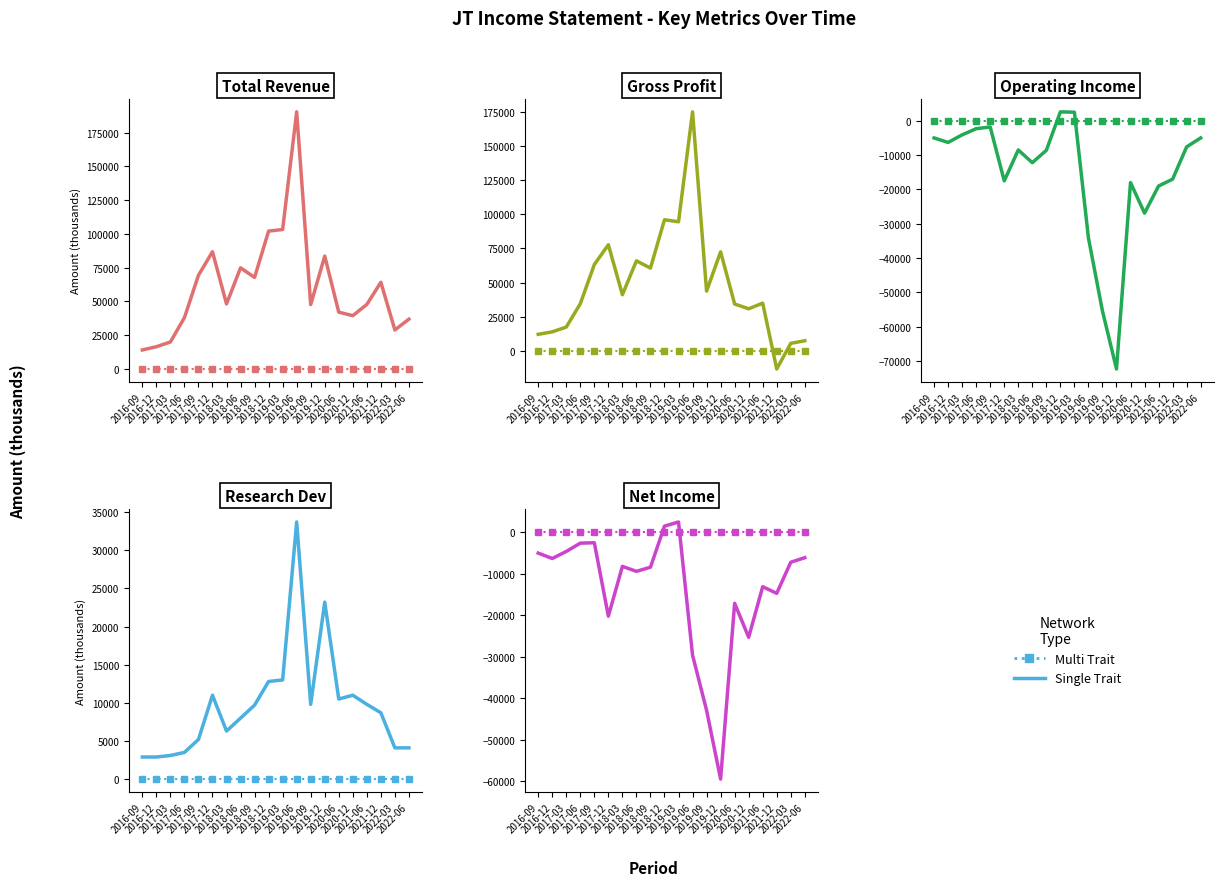

Between 2019-06 and 2019-12, which series saw the biggest shift?

Single Trait